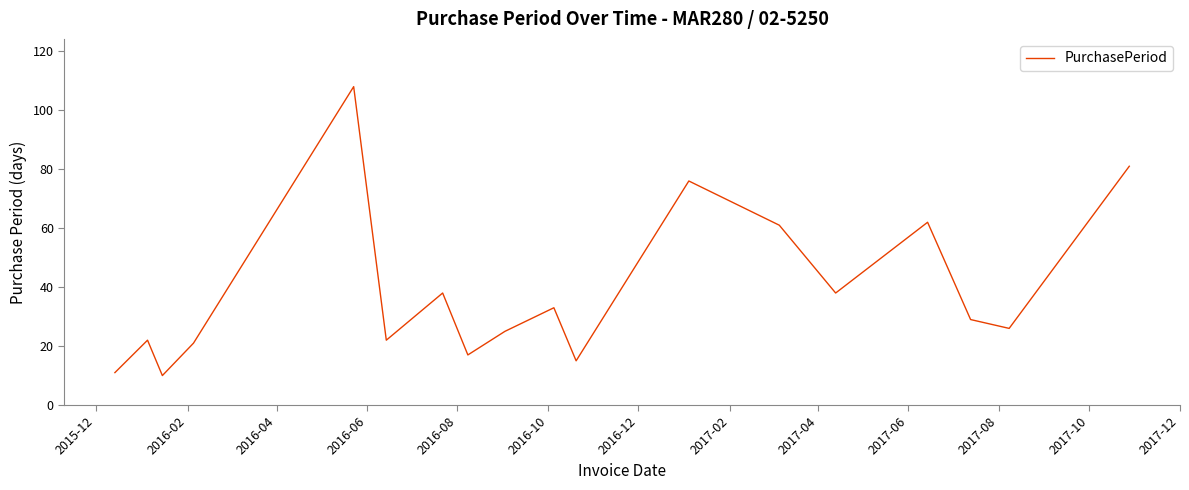

Is this an area chart (filled region under the line)?

No